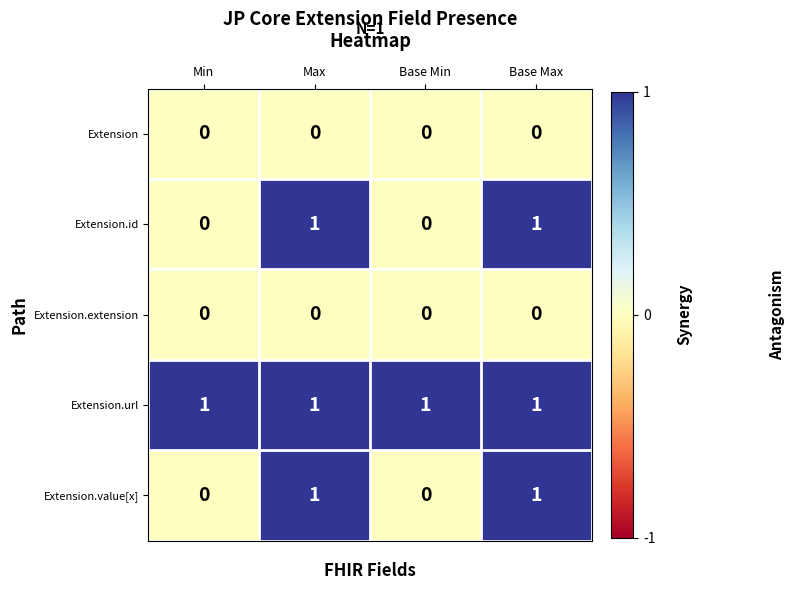

How many Extension.id values are between 0 and 1?

4